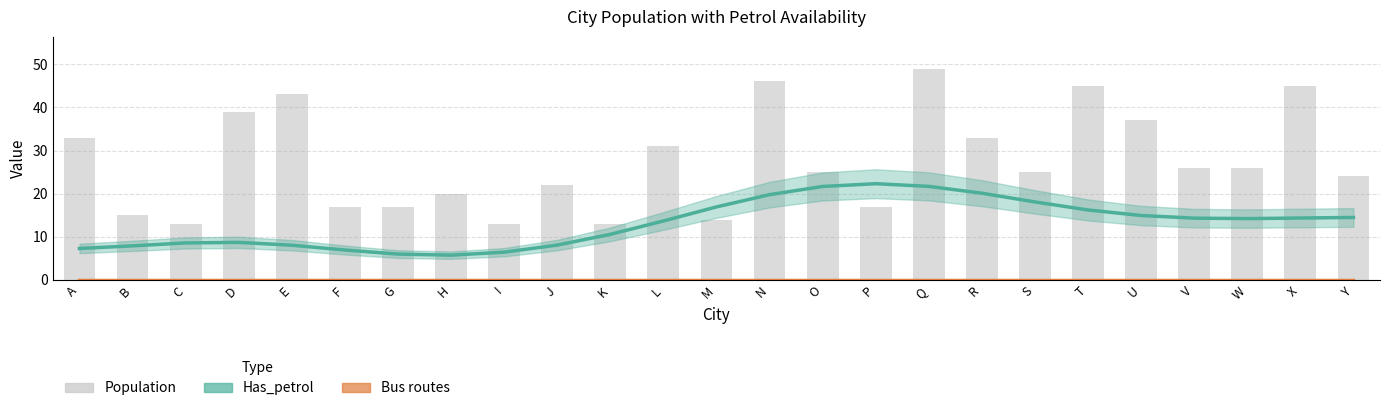

True or false: Population has a value of 13.0 at C.

True